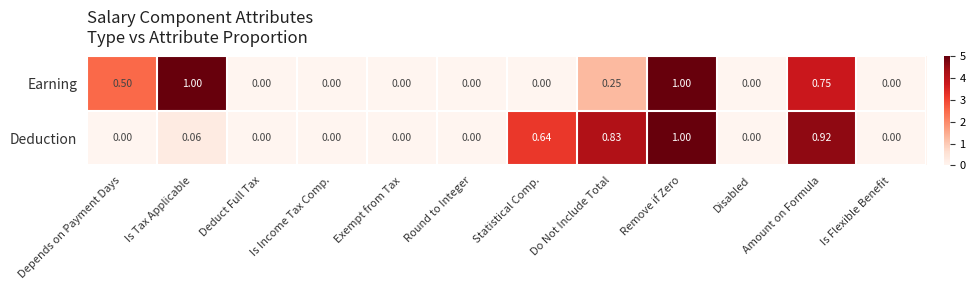

Which series changed the most between Do Not Include Total and Remove if Zero?

Earning